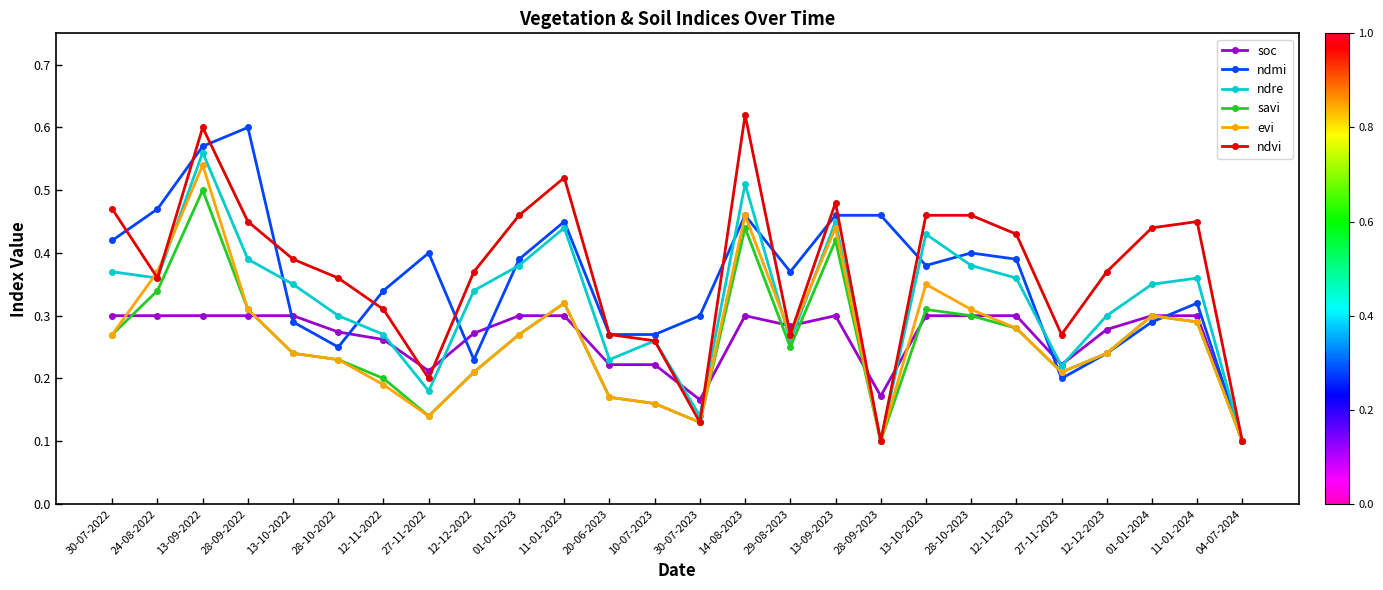

The value of soc at 14-08-2023 is 0.2. True or false?

False